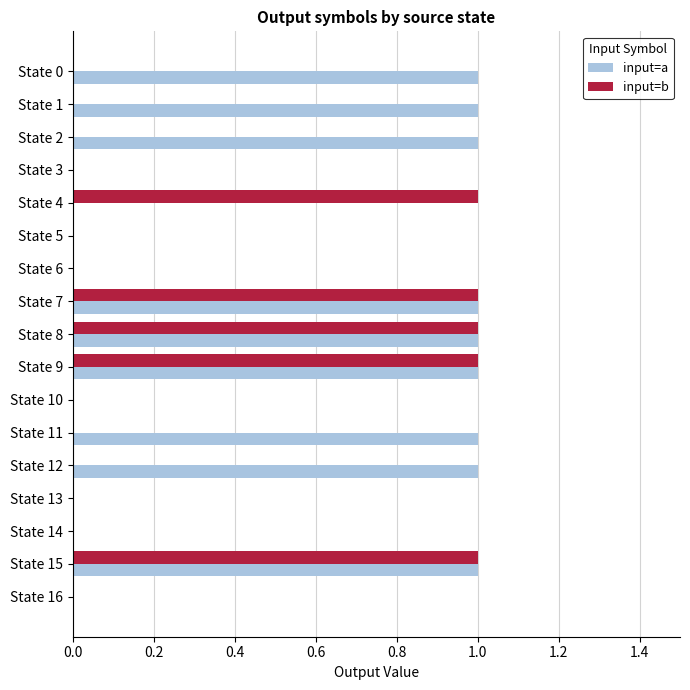

What are all the series names shown in the legend?

input=a, input=b